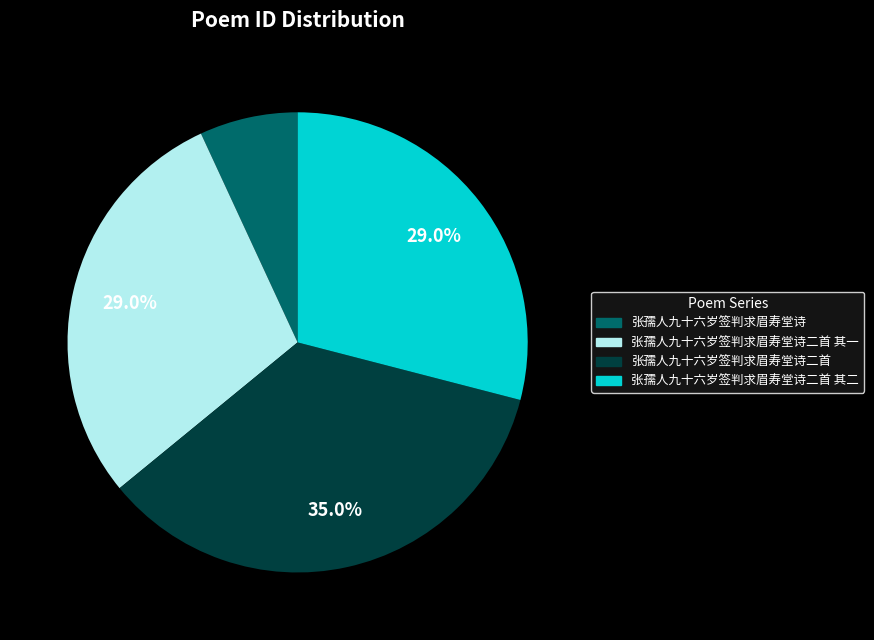

To the nearest percent, what portion does 张孺人九十六岁签判求眉寿堂诗 represent?

7%